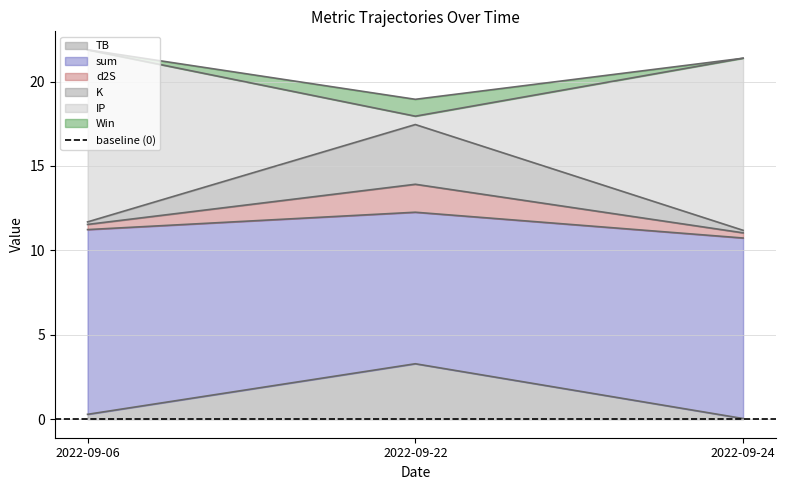

How many data points does each series have?

3